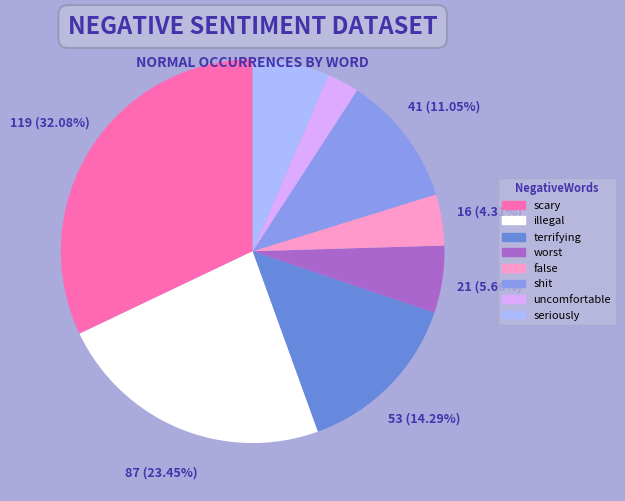

Is it true that shit is 11% of the pie?

True